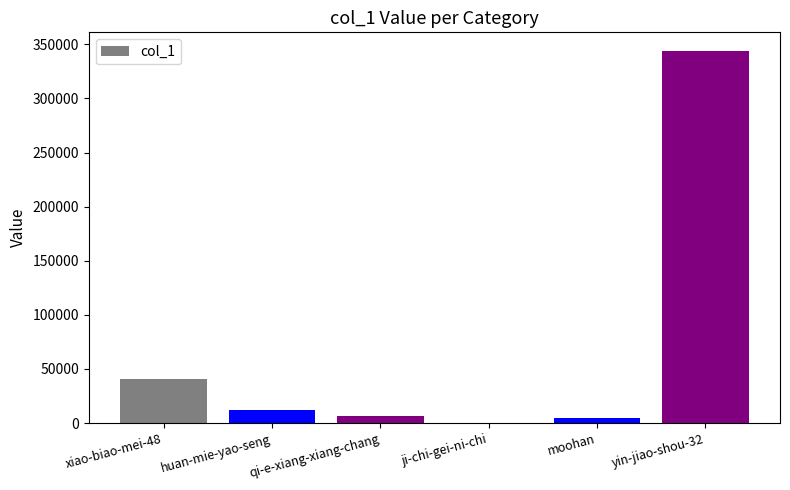

At which category does the chart reach its peak across all series?

yin-jiao-shou-32